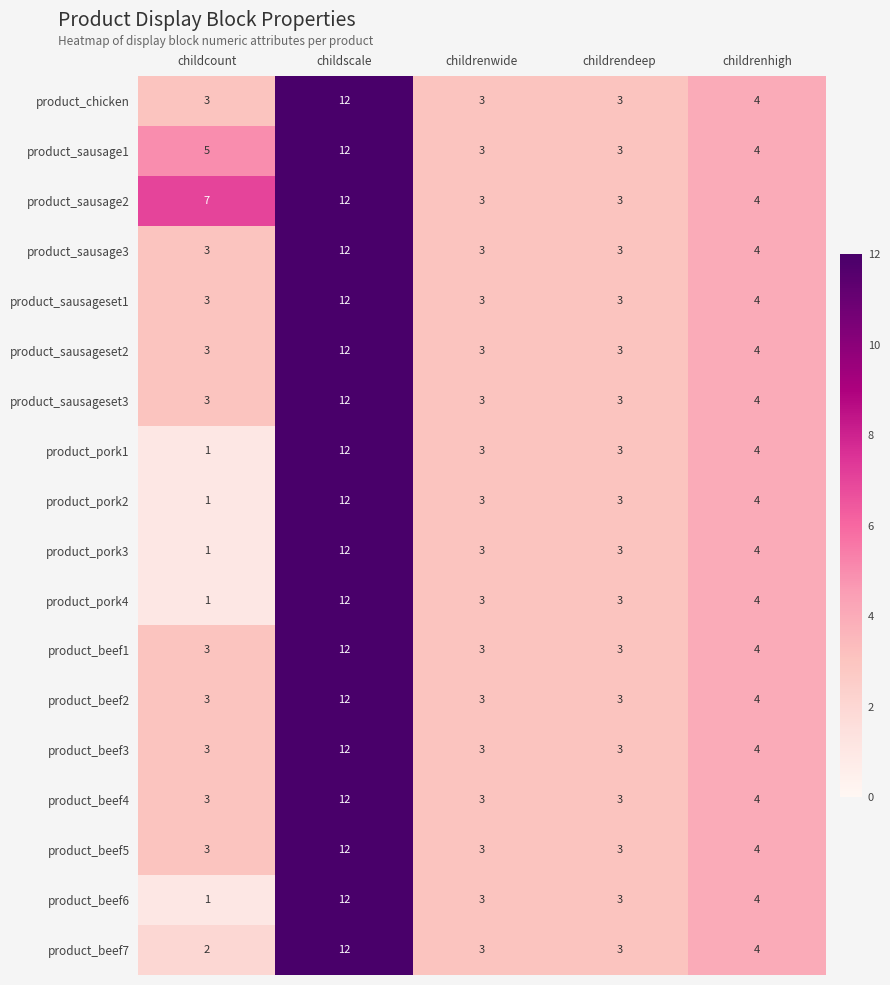

Which series has the largest total across all categories?

product_sausage2